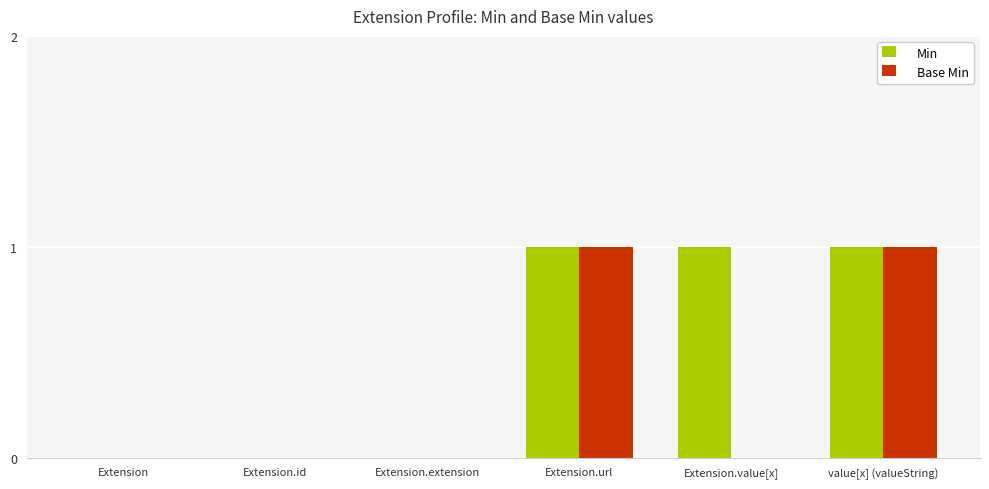

True or false: Base Min has a value of 1 at value[x] (valueString).

True